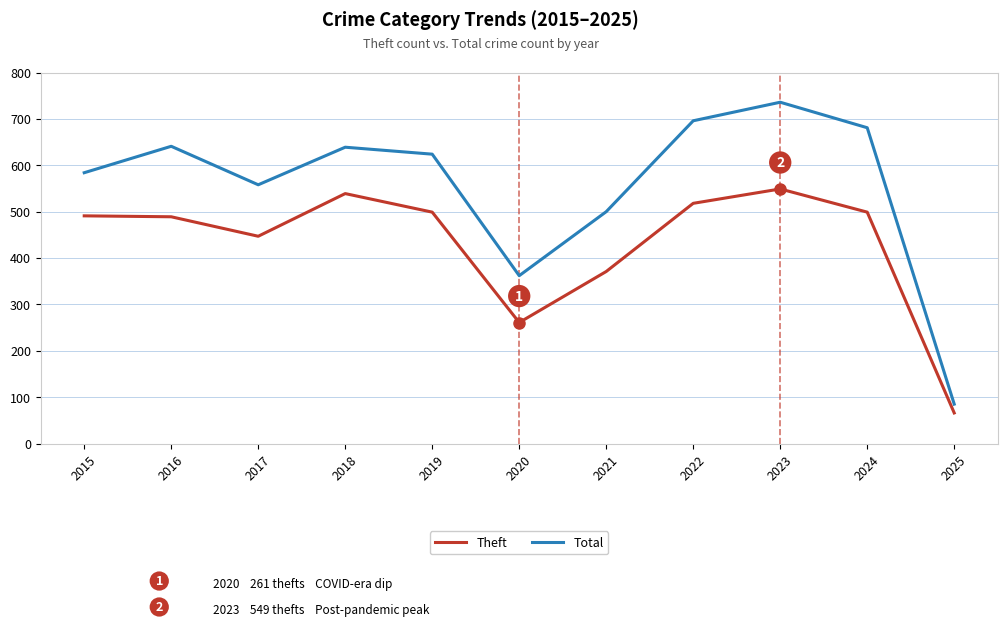

What is the highest value of the Total series?

736